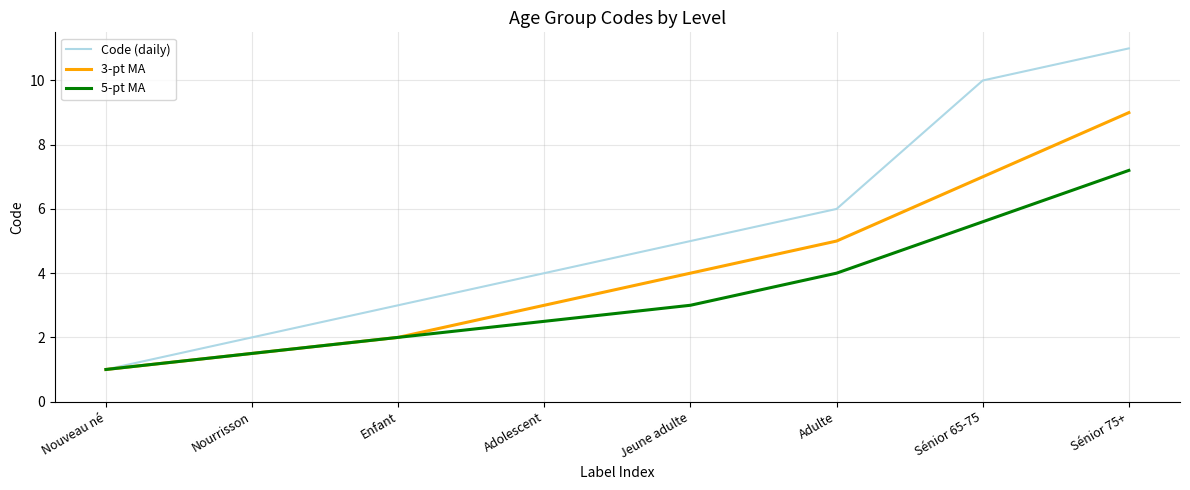

Reading left to right, list all the values displayed in this chart.

Code (daily): 1.0	2.0	3.0	4.0	5.0	6.0	10.0	11.0
3-pt MA: 1.0	1.5	2.0	3.0	4.0	5.0	7.0	9.0
5-pt MA: 1.0	1.5	2.0	2.5	3.0	4.0	5.6	7.2